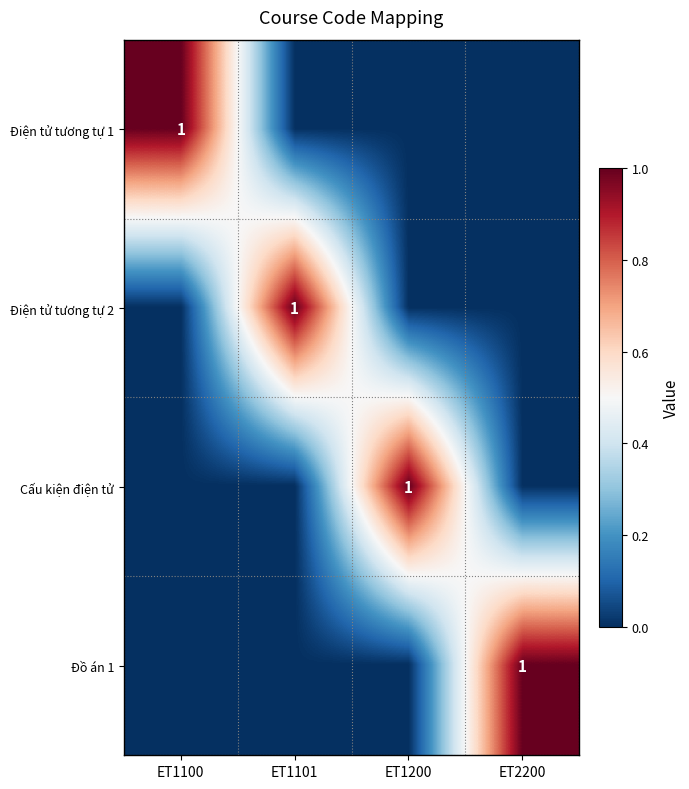

Is it true that Cấu kiện điện tử equals 1 at ET1200?

True